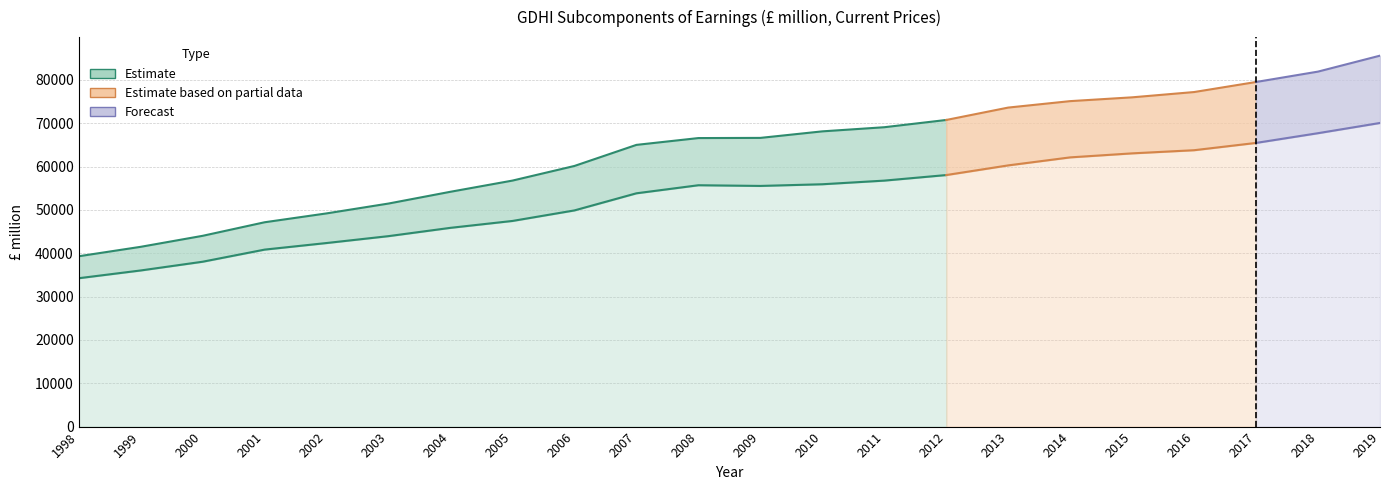

Between 2018 and 2014, which is larger?

2018